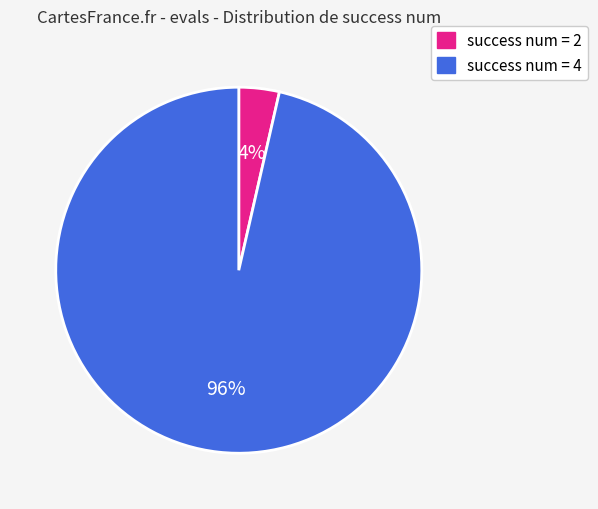

To the nearest percent, what is the average slice percentage?

50%